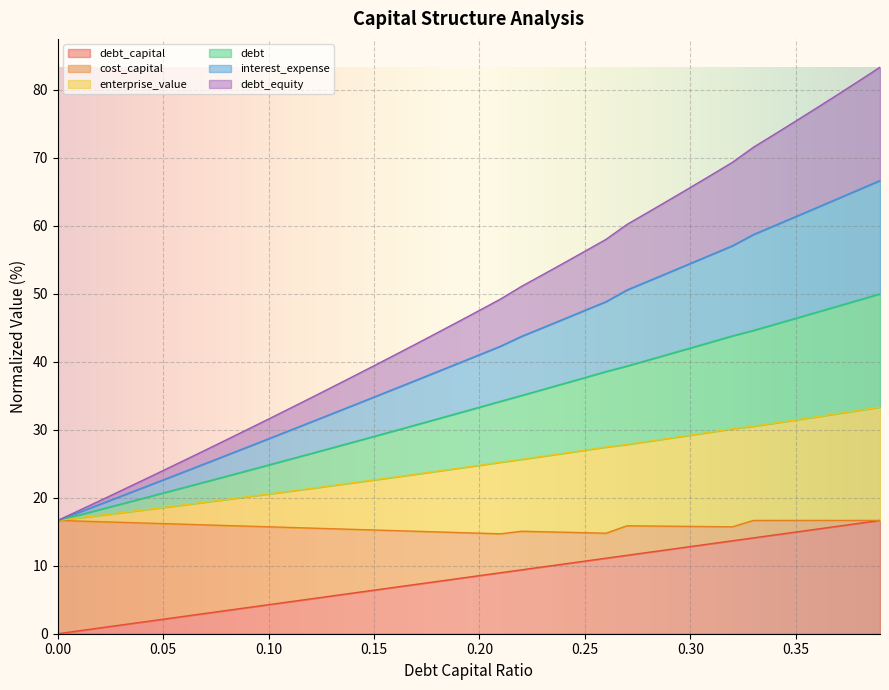

What is the greatest value displayed?

83.3